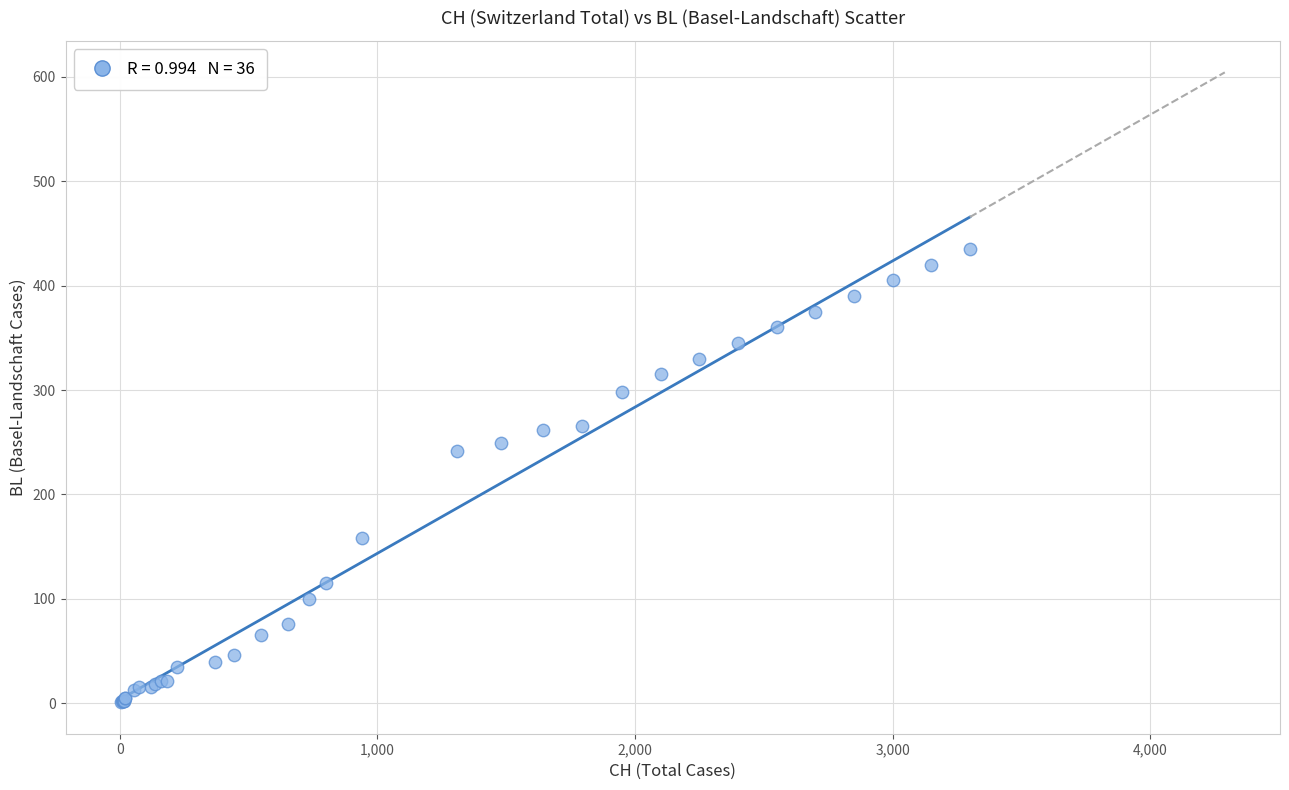

What Y value in the scatter plot is closest to 218?

242